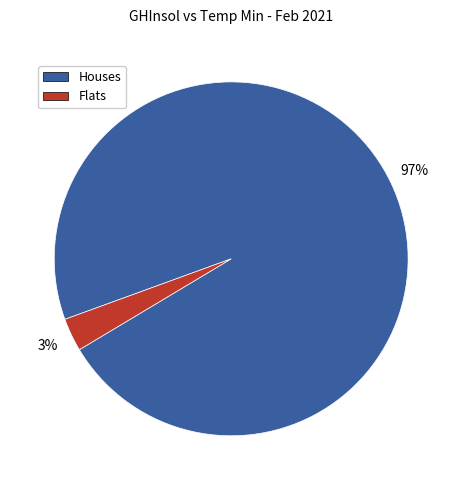

Is there a majority slice in this chart?

Yes